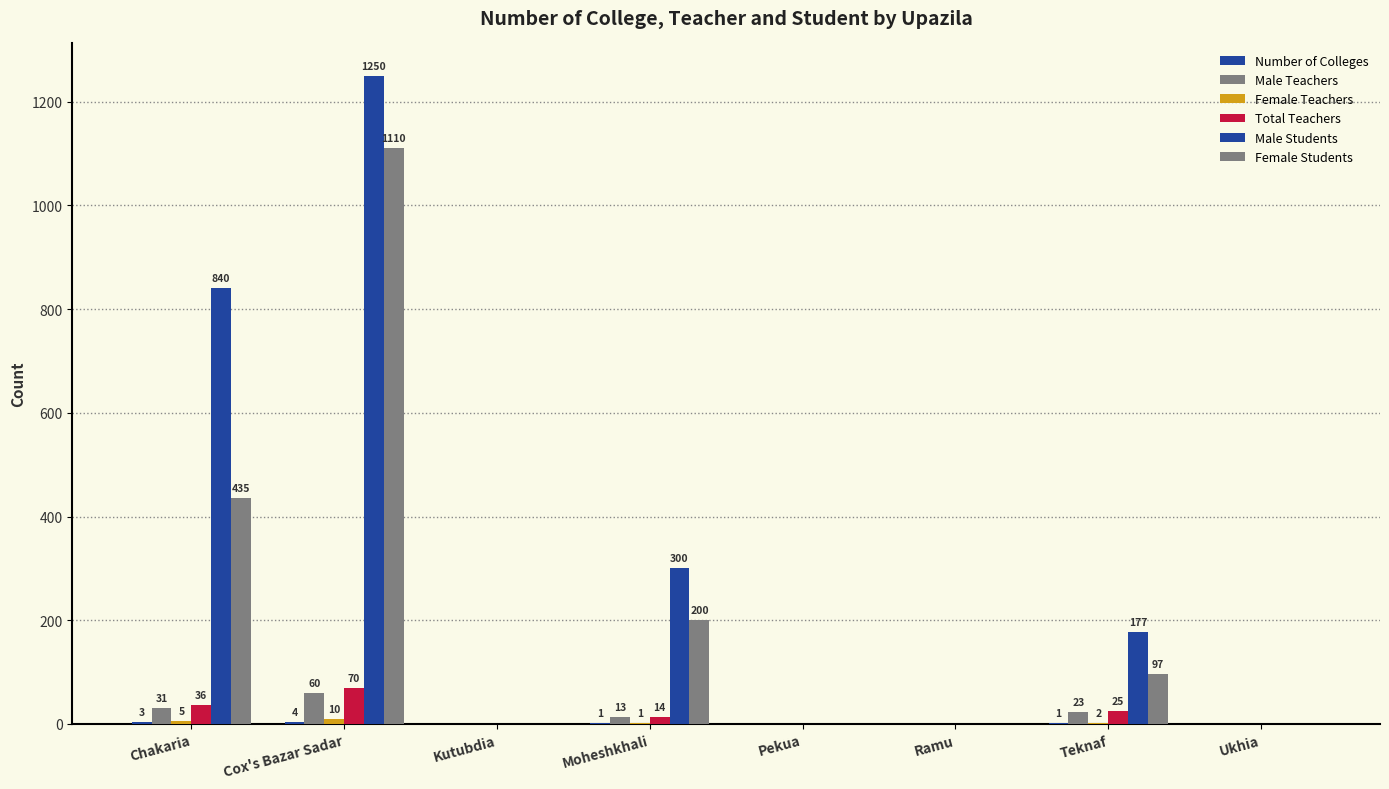

True or false: Male Teachers has a value of 0 at Ukhia.

True